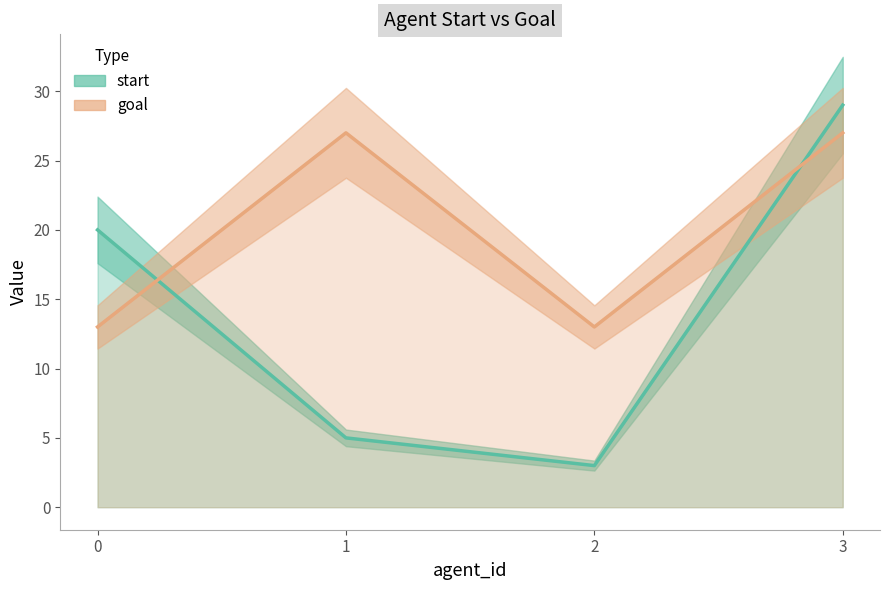

True or false: start has a value of 42 at 3.

False